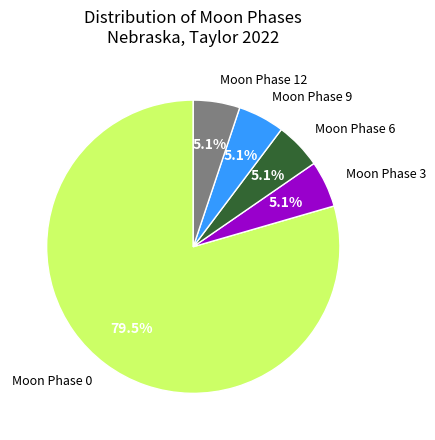

Is there a majority slice in this chart?

Yes